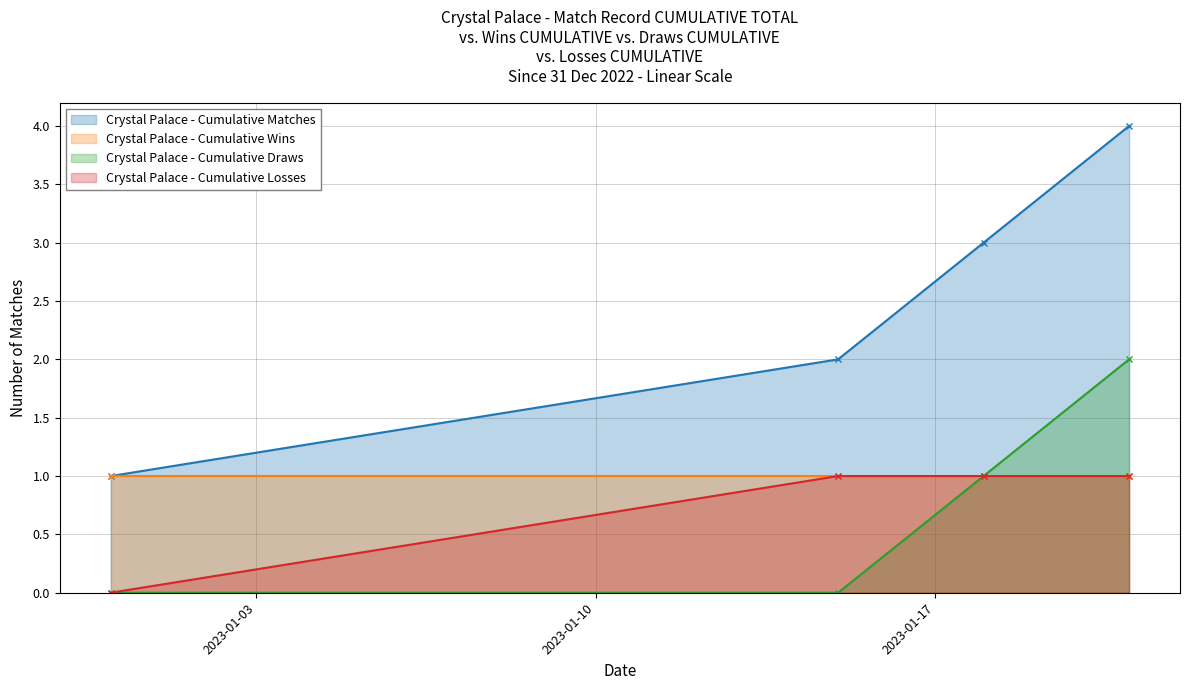

Is it true that Crystal Palace - Cumulative Losses equals 0 at 2022-12-31?

False